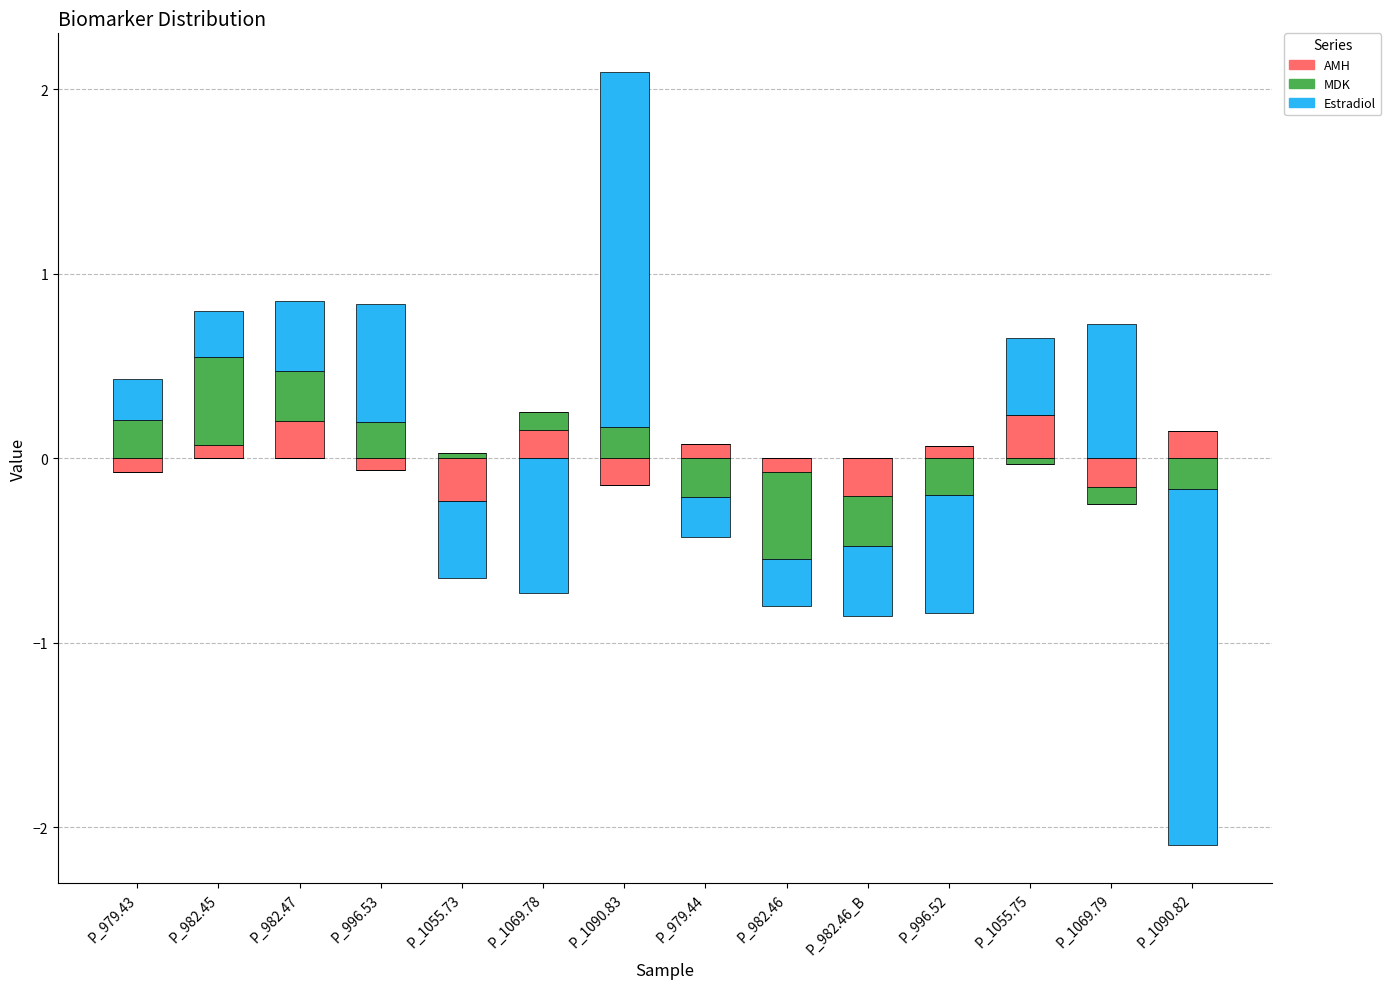

What is the label of the 11th bar from the left?

P_996.52